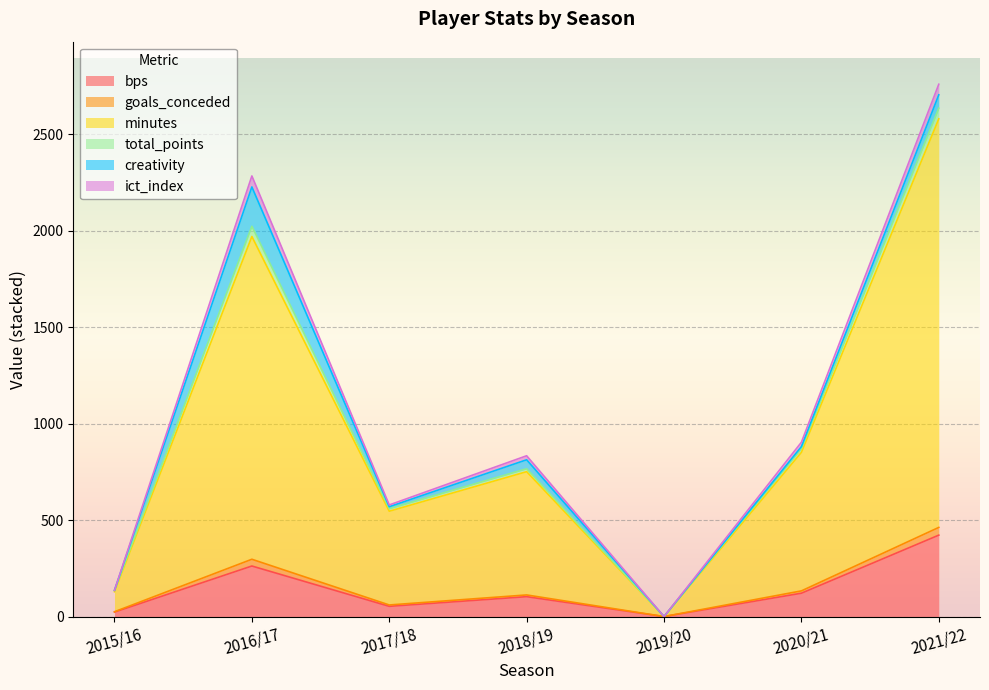

At which category is the sum across all series the highest?

2021/22